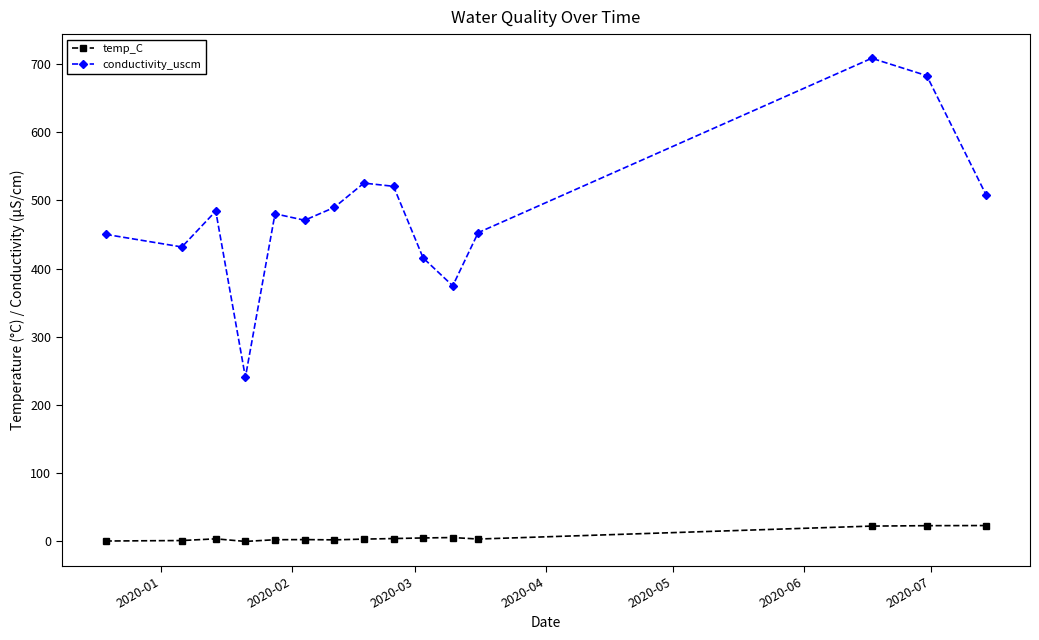

What is the difference between the maximum and minimum values in the temp_C series?

23.3